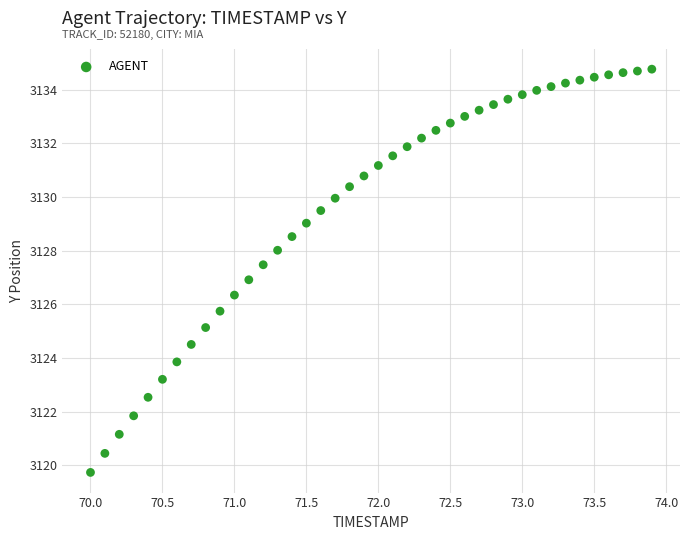

What is the range of Y values (max minus min)?

15.0